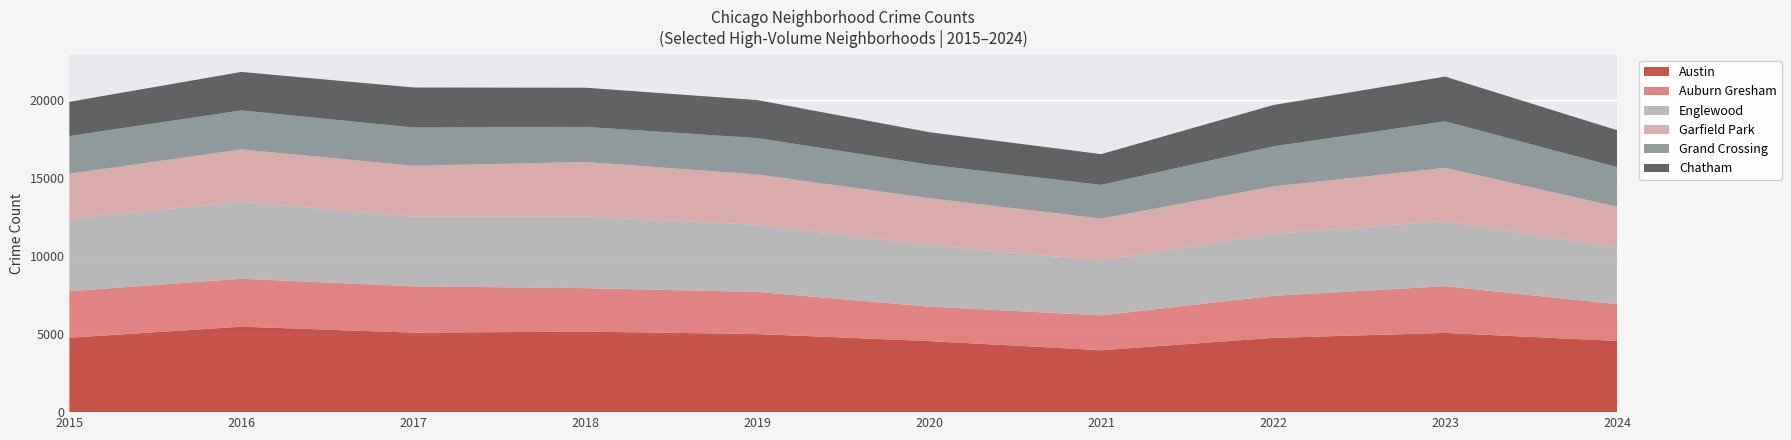

Reading left to right, list all the values displayed in this chart.

Austin: 4770	5481	5096	5163	5008	4556	3970	4761	5083	4564
Auburn Gresham: 2987	3071	2973	2787	2700	2211	2237	2698	2993	2356
Englewood: 4658	4938	4471	4608	4310	3945	3518	3980	4185	3624
Garfield Park: 2877	3360	3257	3486	3226	3009	2686	3034	3406	2627
Grand Crossing: 2413	2500	2456	2249	2328	2149	2160	2566	2980	2541
Chatham: 2195	2467	2566	2513	2441	2081	1974	2650	2870	2365